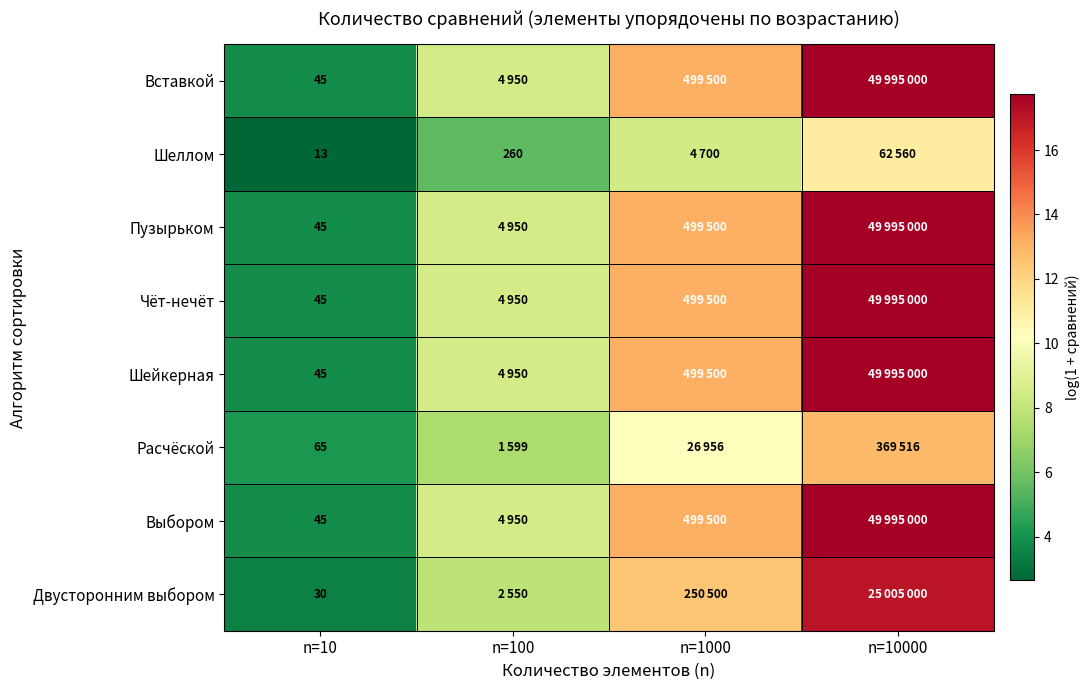

Is the value of Выбором at n=10 greater than the value of Шеллом at n=10?

Yes